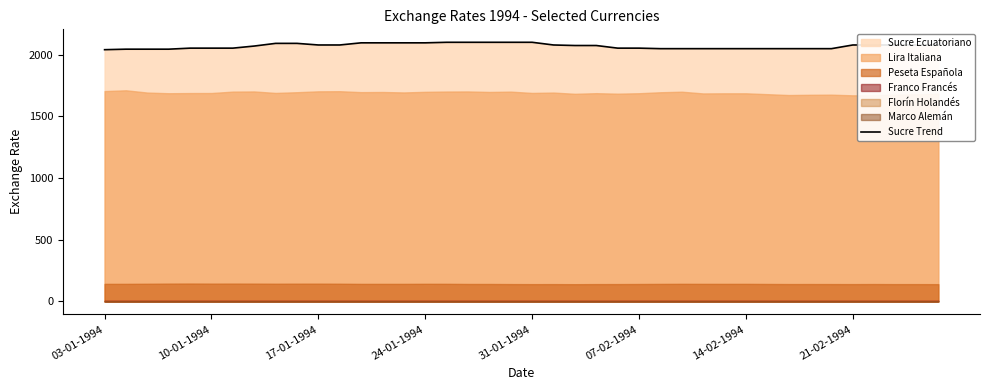

What is the difference between the maximum and minimum values?

60.0